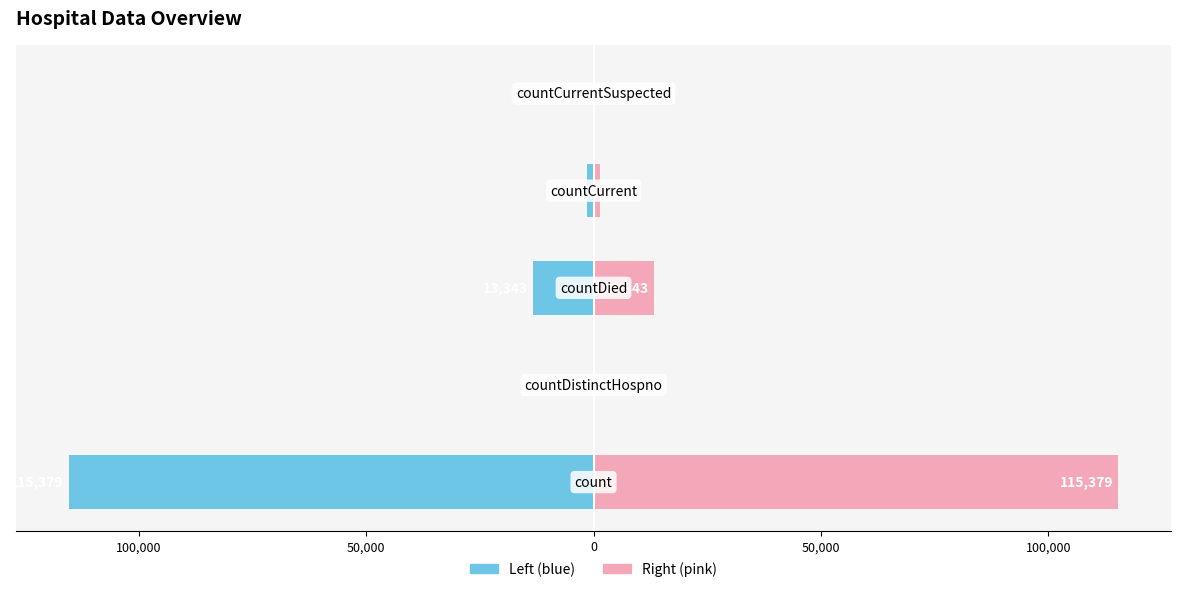

Rank the series by their average value, from highest to lowest.

values (right), values (left)